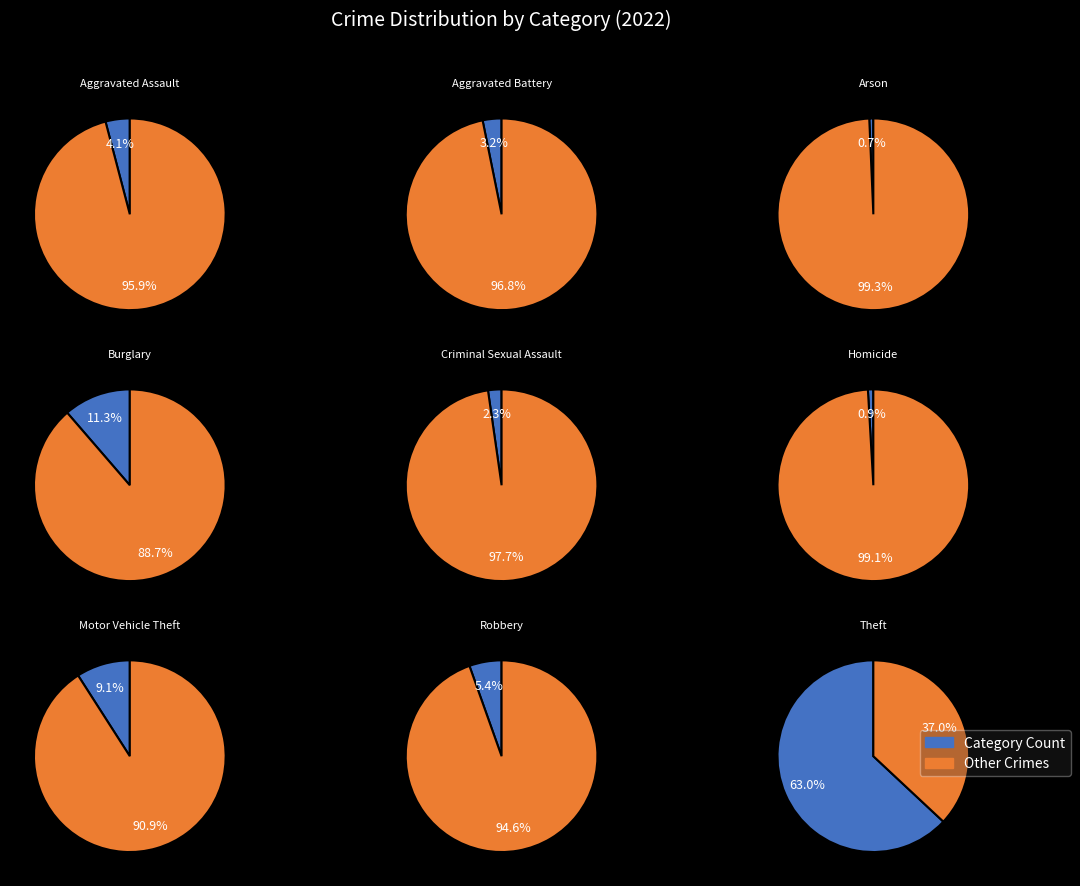

What is the total percentage of Robbery and Aggravated Assault?

9.5%